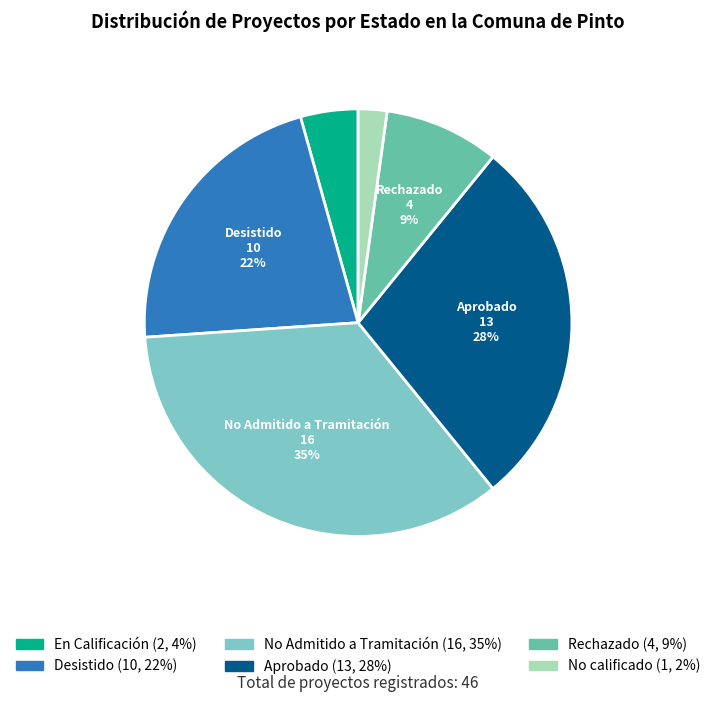

To the nearest percent, what is the difference between the largest and smallest slice percentages?

33%